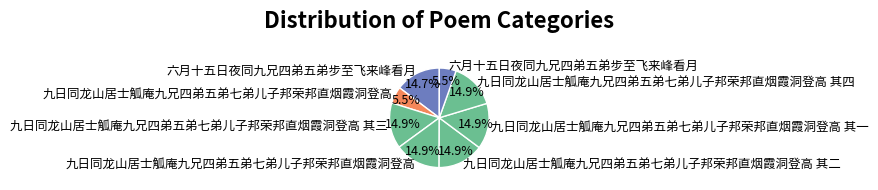

How many slices are in this pie chart?

8